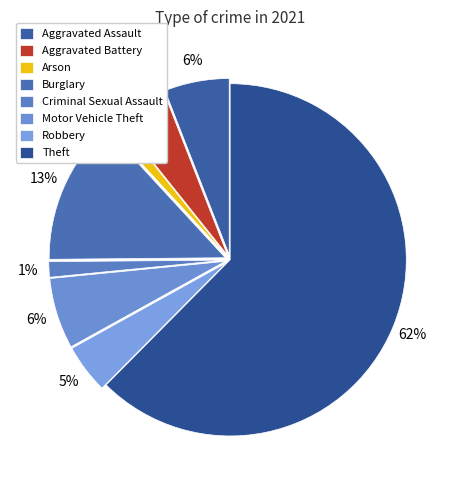

Which category accounts for the majority?

Theft